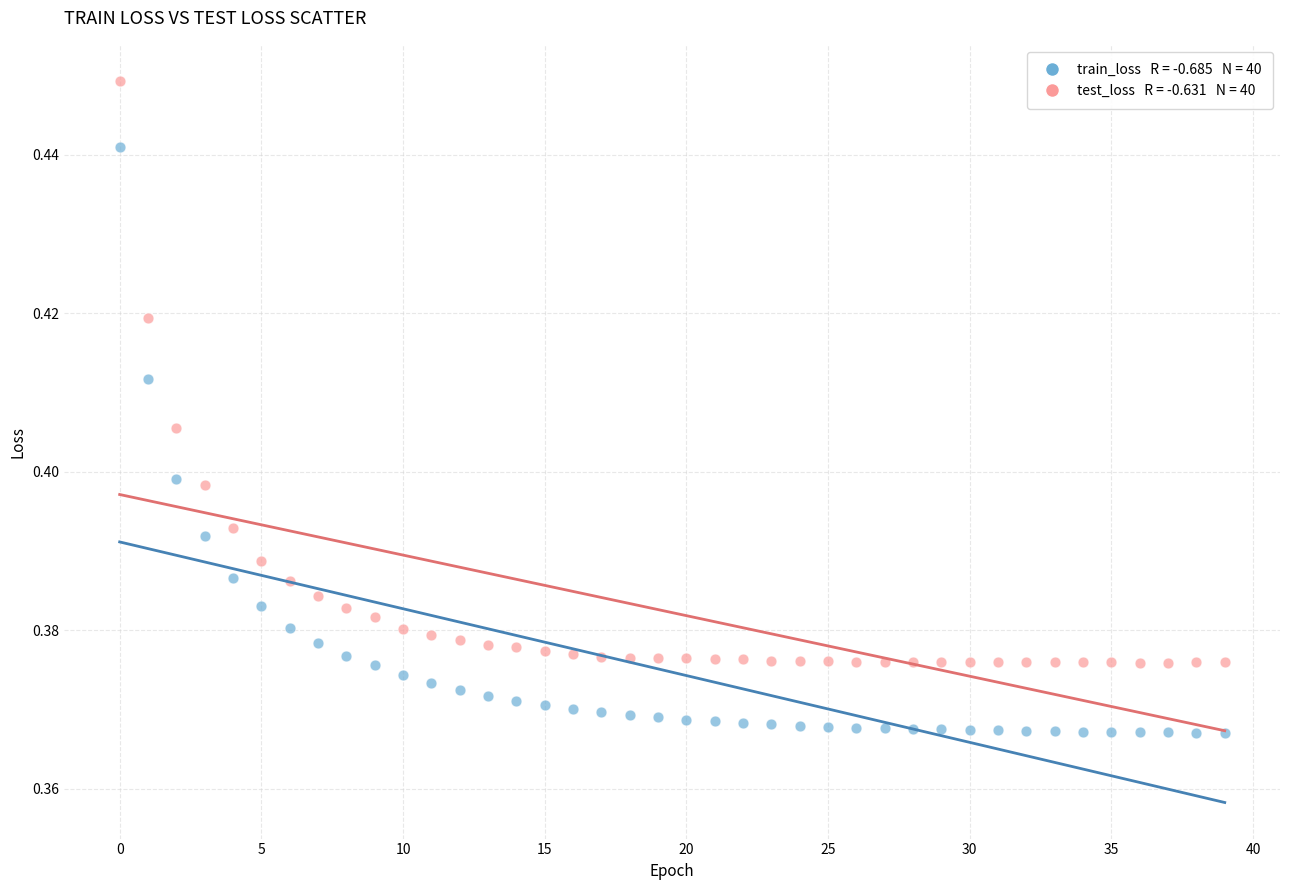

How many points are shown in the scatter plot?

80